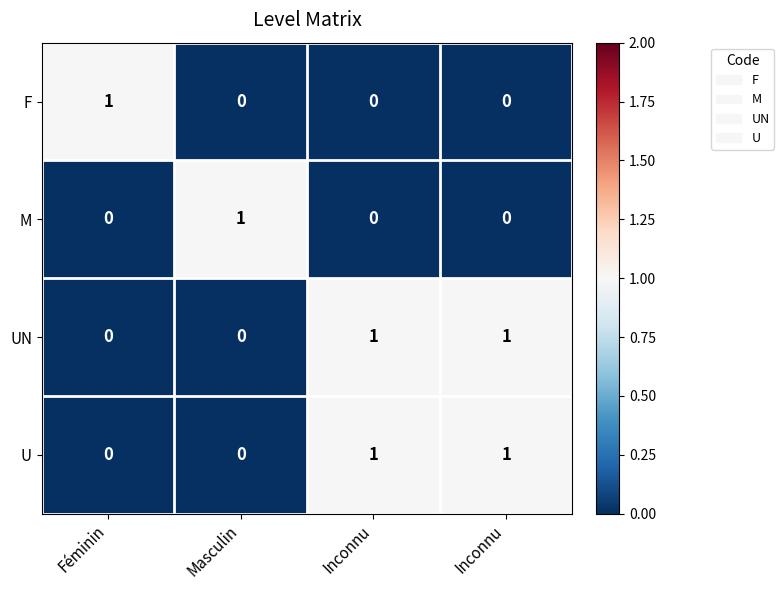

Reading left to right, transcribe all the data shown in this chart.

F: Féminin=1	Masculin=0	Inconnu=0	Inconnu=0
M: Féminin=0	Masculin=1	Inconnu=0	Inconnu=0
UN: Féminin=0	Masculin=0	Inconnu=1	Inconnu=1
U: Féminin=0	Masculin=0	Inconnu=1	Inconnu=1